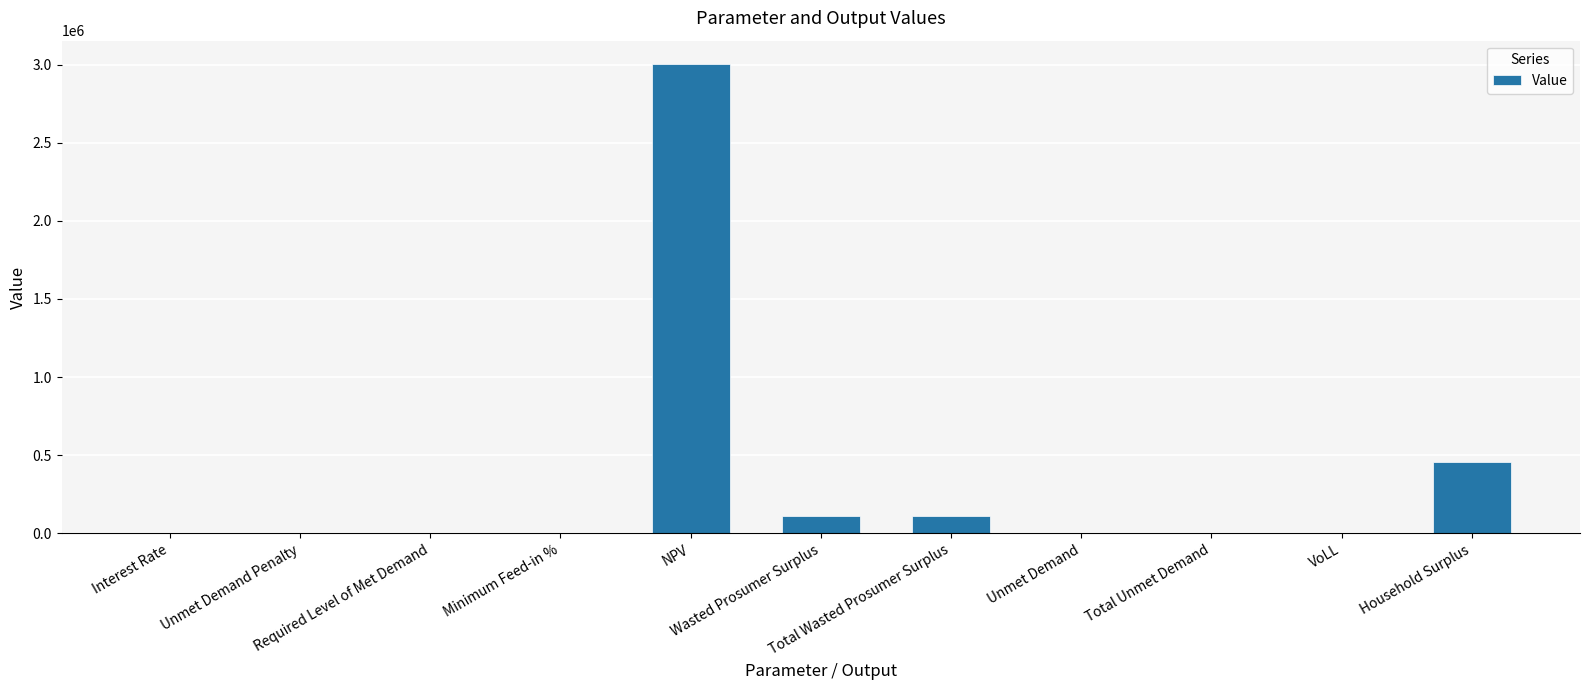

What is the maximum value shown in the chart?

3002434.2